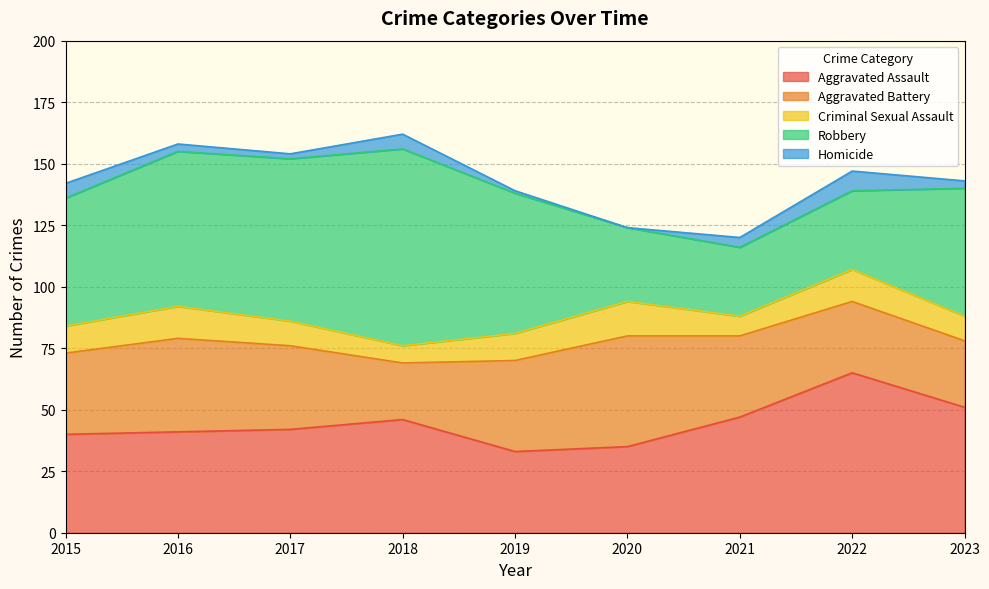

List the series in order of their peak value, highest first.

Robbery, Aggravated Assault, Aggravated Battery, Criminal Sexual Assault, Homicide